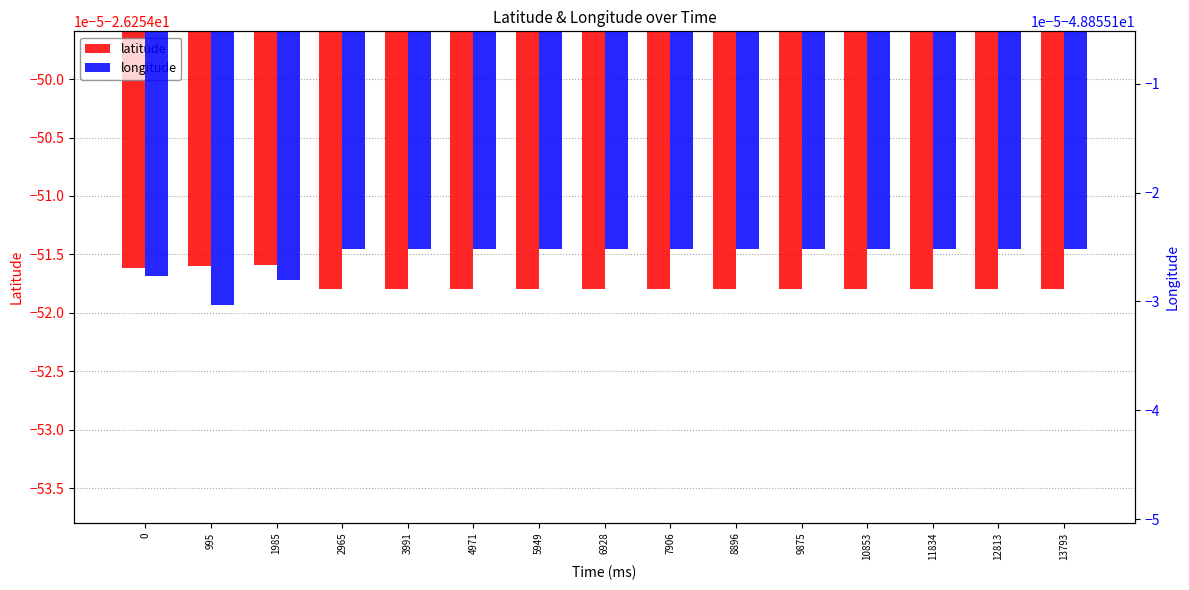

At which label does latitude reach its peak?

1985